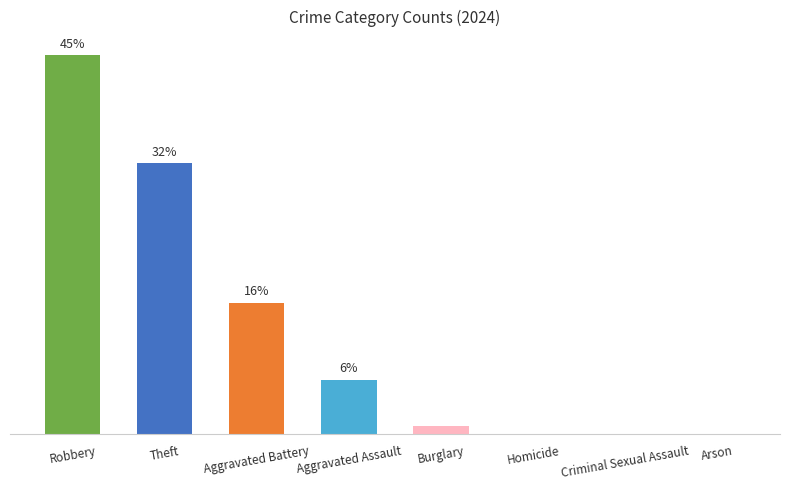

Between Theft and Aggravated Assault, which is larger?

Theft